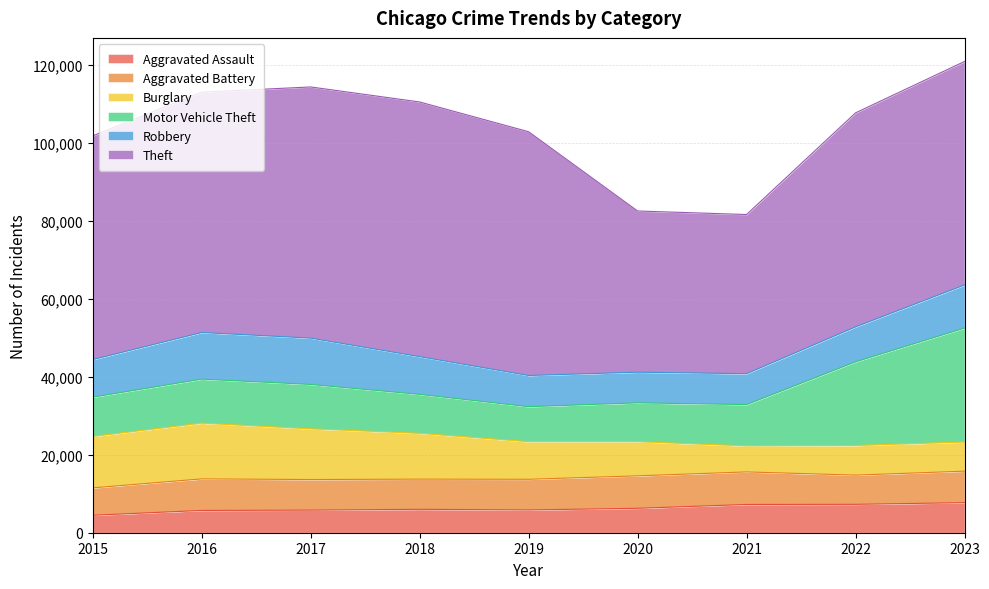

True or false: Motor Vehicle Theft has a value of 11380 at 2017.

True